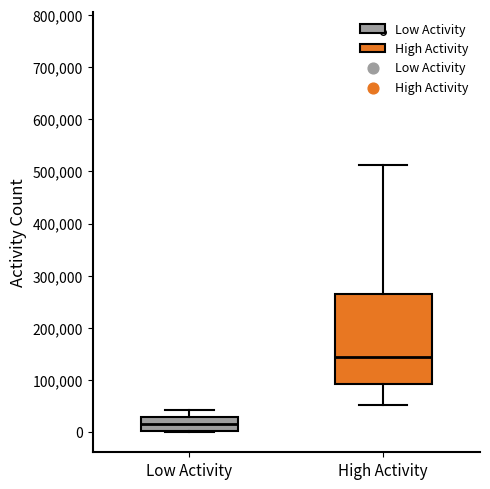

Where does the upper whisker of the box for High Activity end on the y-axis? The values are not printed on the chart, so give them approximately, as read against the axis.

510000